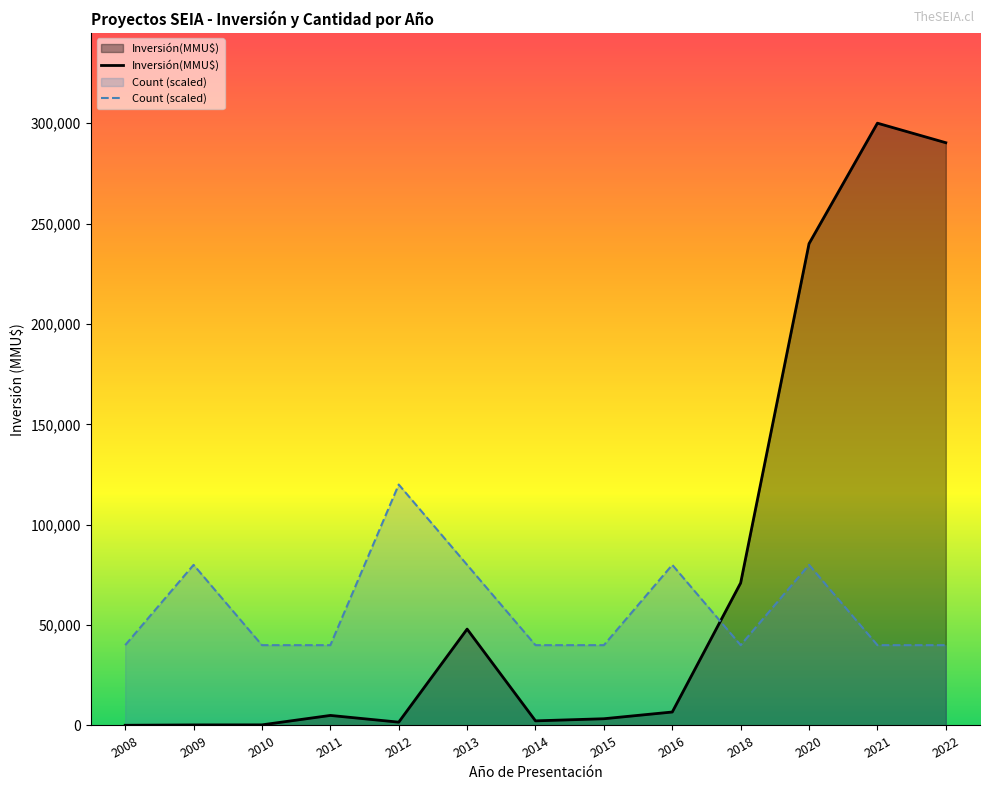

What is the sum of the Count (scaled) values at 2010 and 2011?

80000